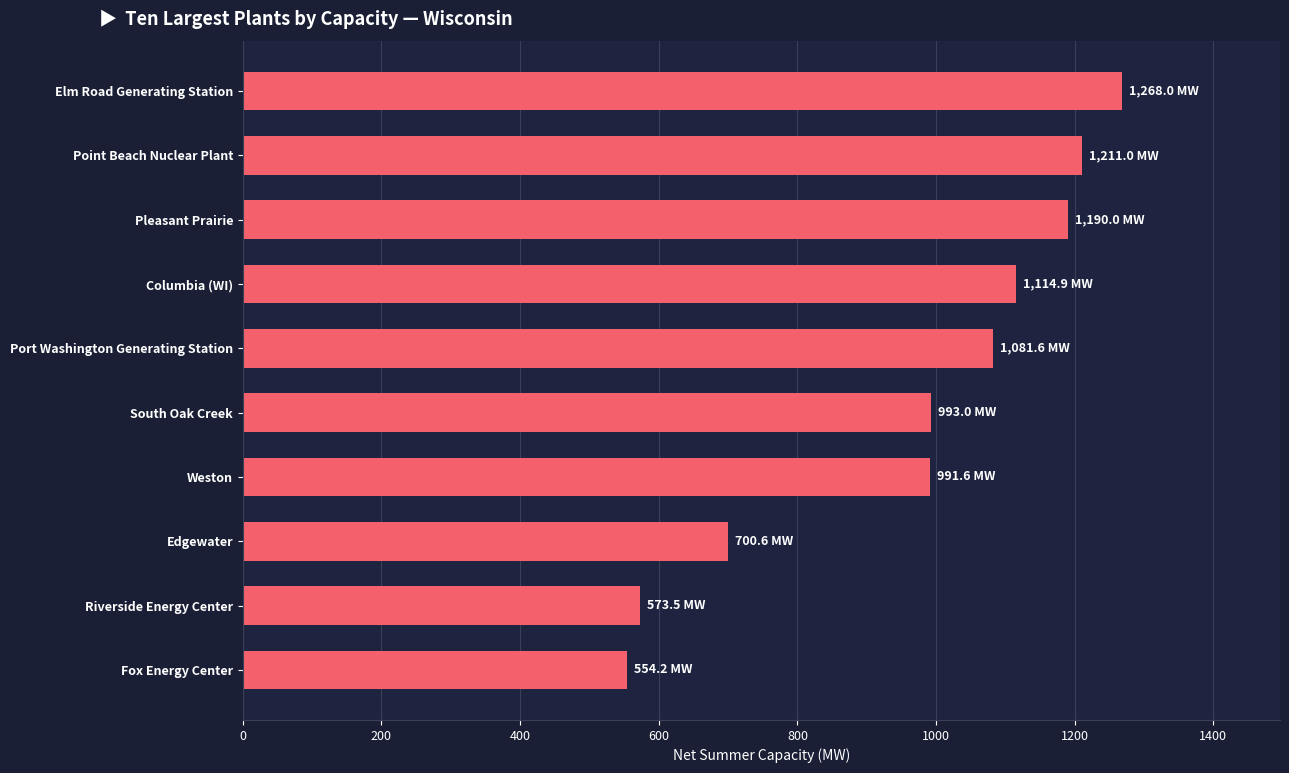

What is the difference between the maximum and minimum values?

713.8